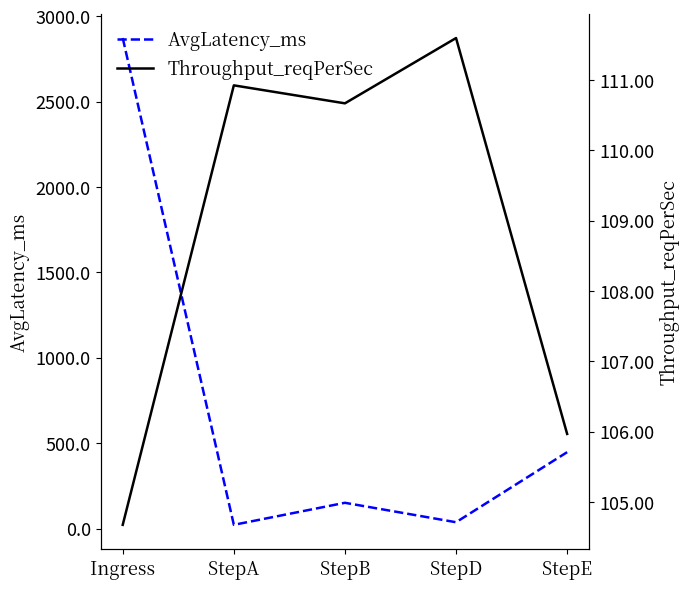

What is the spread (max minus min) of values at StepE?

341.4